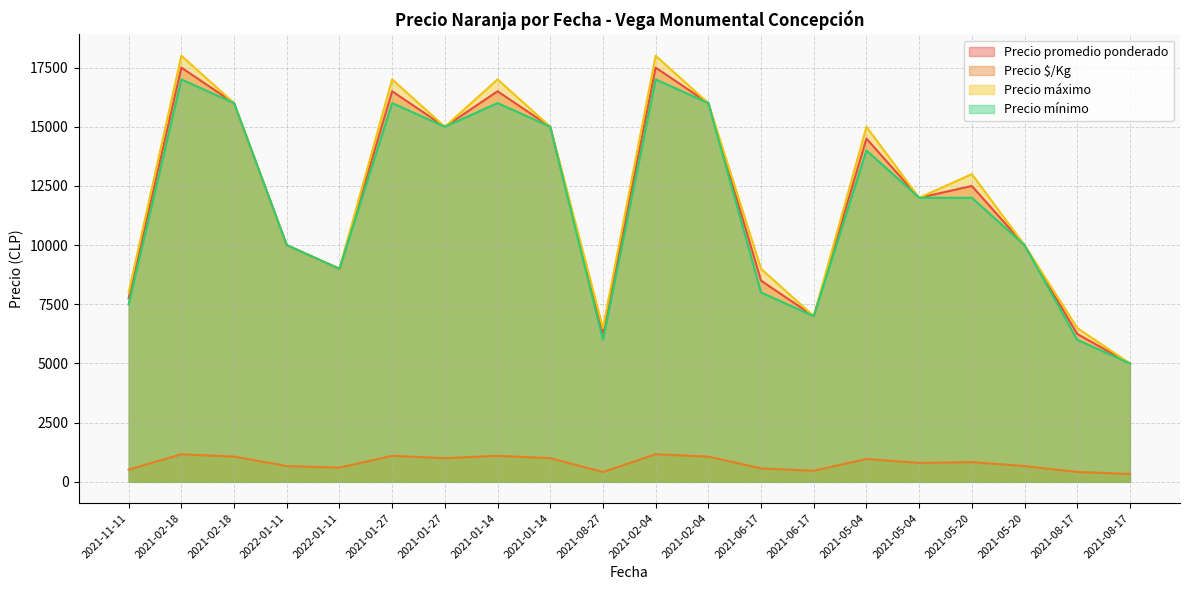

At which label does Precio mínimo reach its peak?

2021-02-18